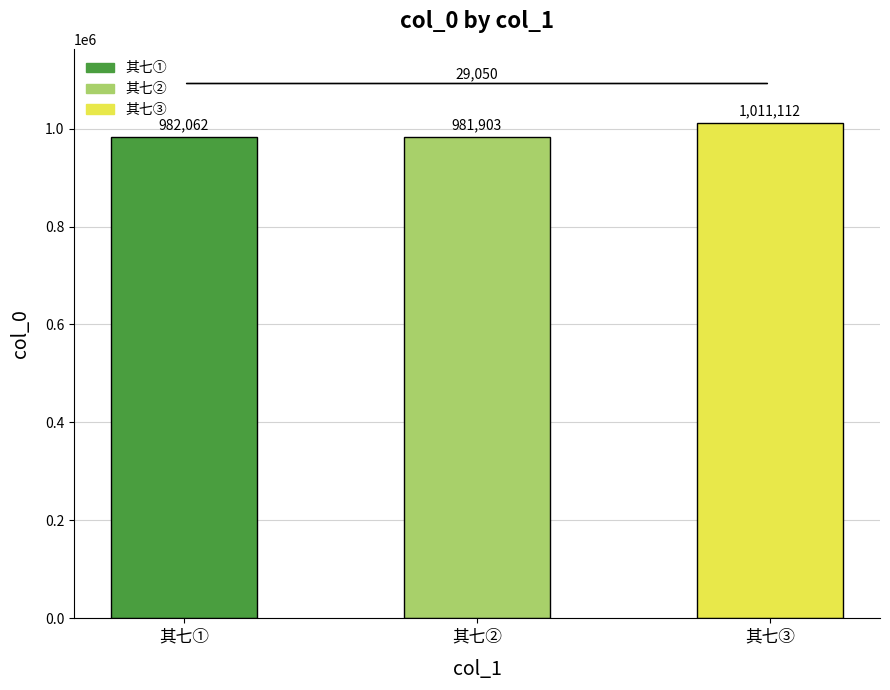

What is the sum of all values?

2975077